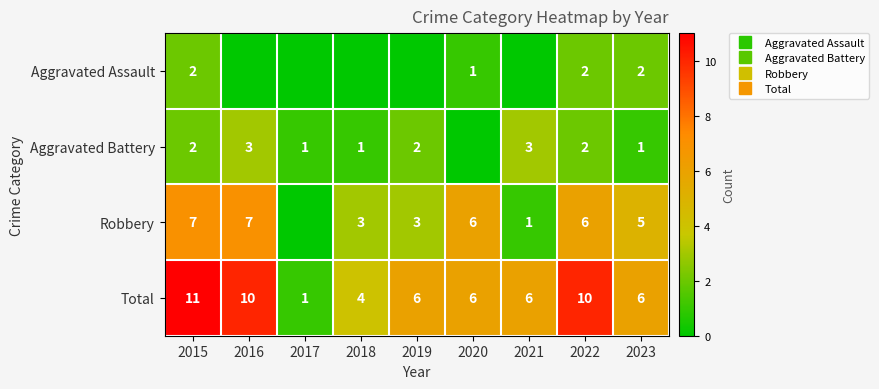

How many data points in Aggravated Battery are less than 2?

4